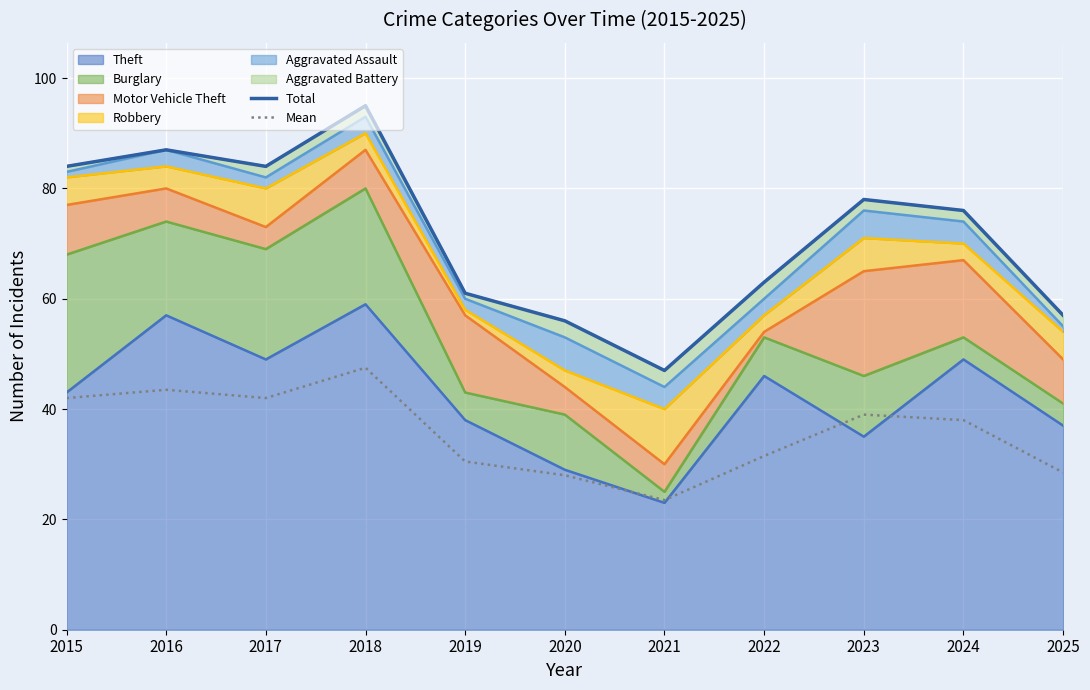

True or false: Total and Mean intersect in this chart.

False